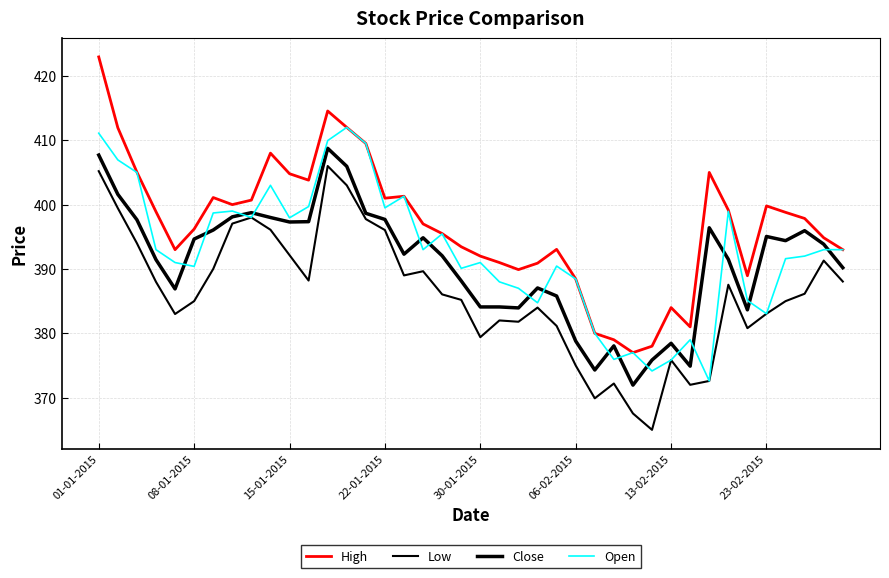

How many lines are shown in the chart?

4